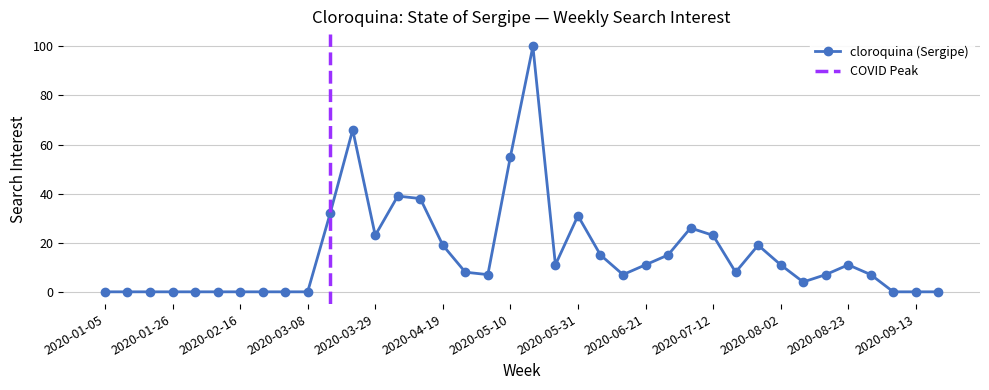

What is the difference between the maximum and second lowest values?

100